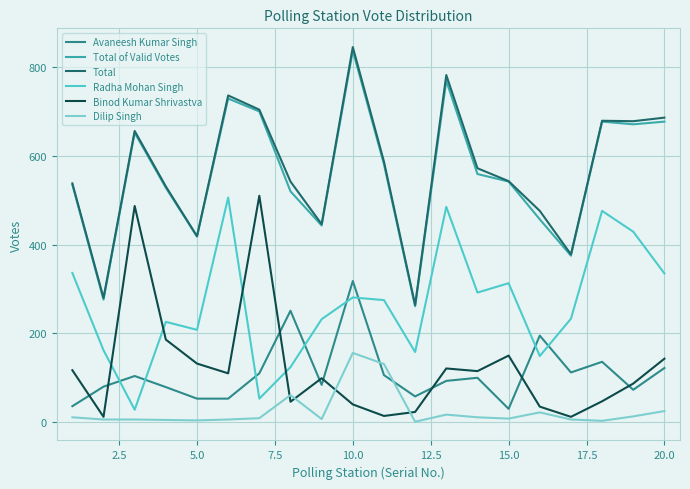

What is the highest value of the Avaneesh Kumar Singh series?

318